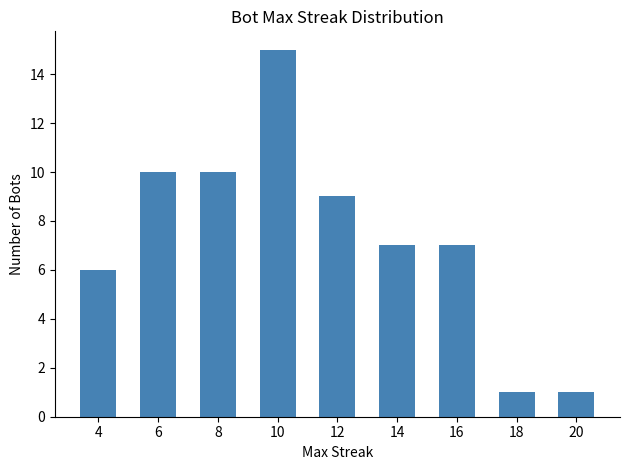

Reading left to right, transcribe all the data shown in this chart.

4=6	6=10	8=10	10=15	12=9	14=7	16=7	18=1	20=1